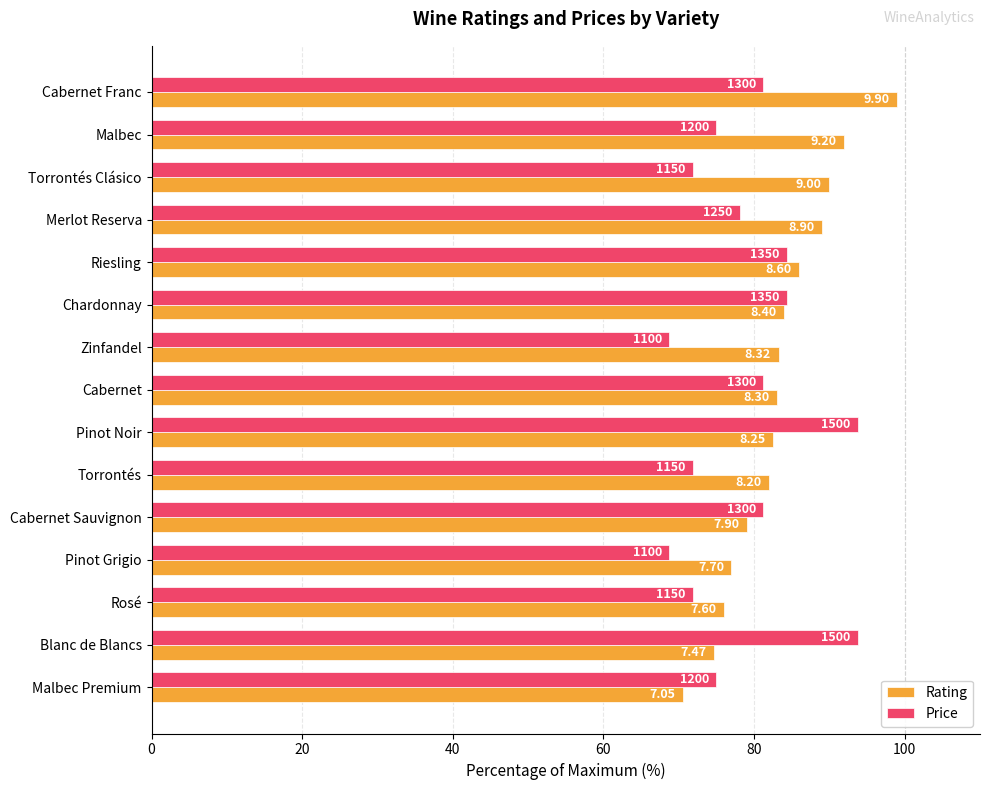

What are all the series names shown in the legend?

Rating, Price